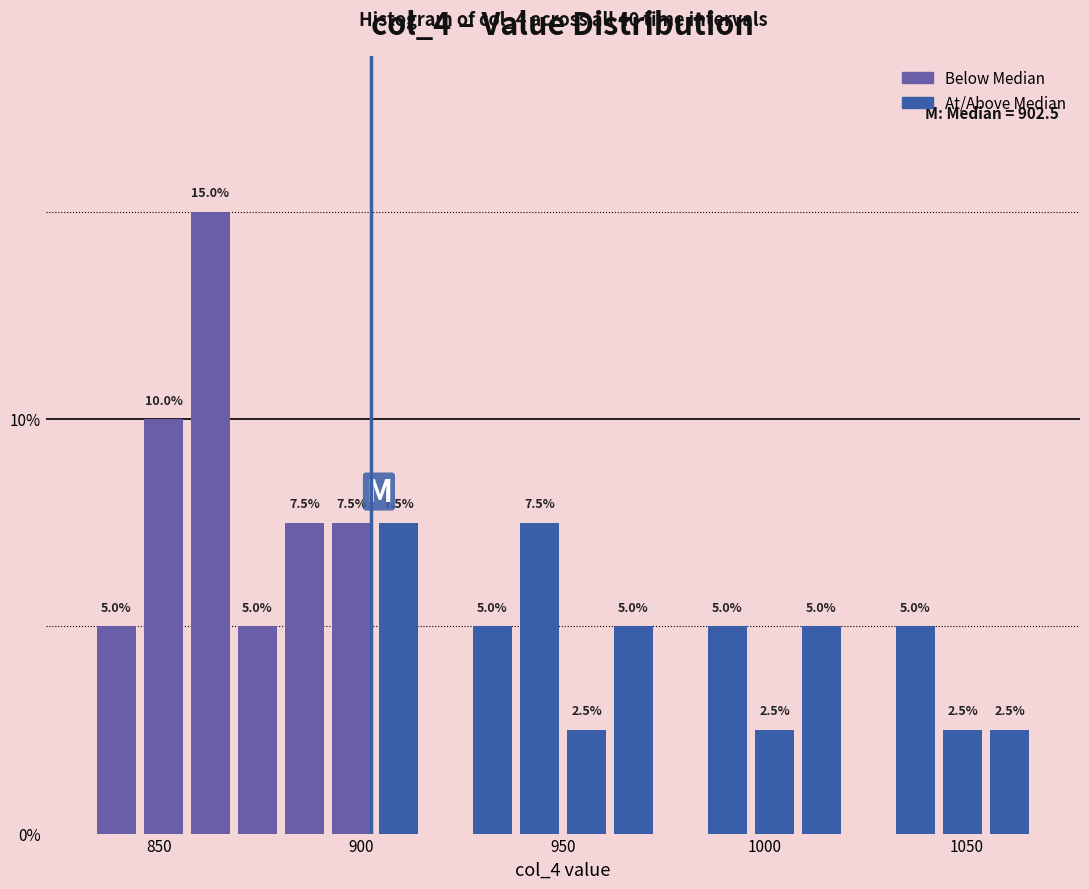

Around what value on the x-axis is the tallest bar? Give the approximate position of its centre, as read against the axis.

865